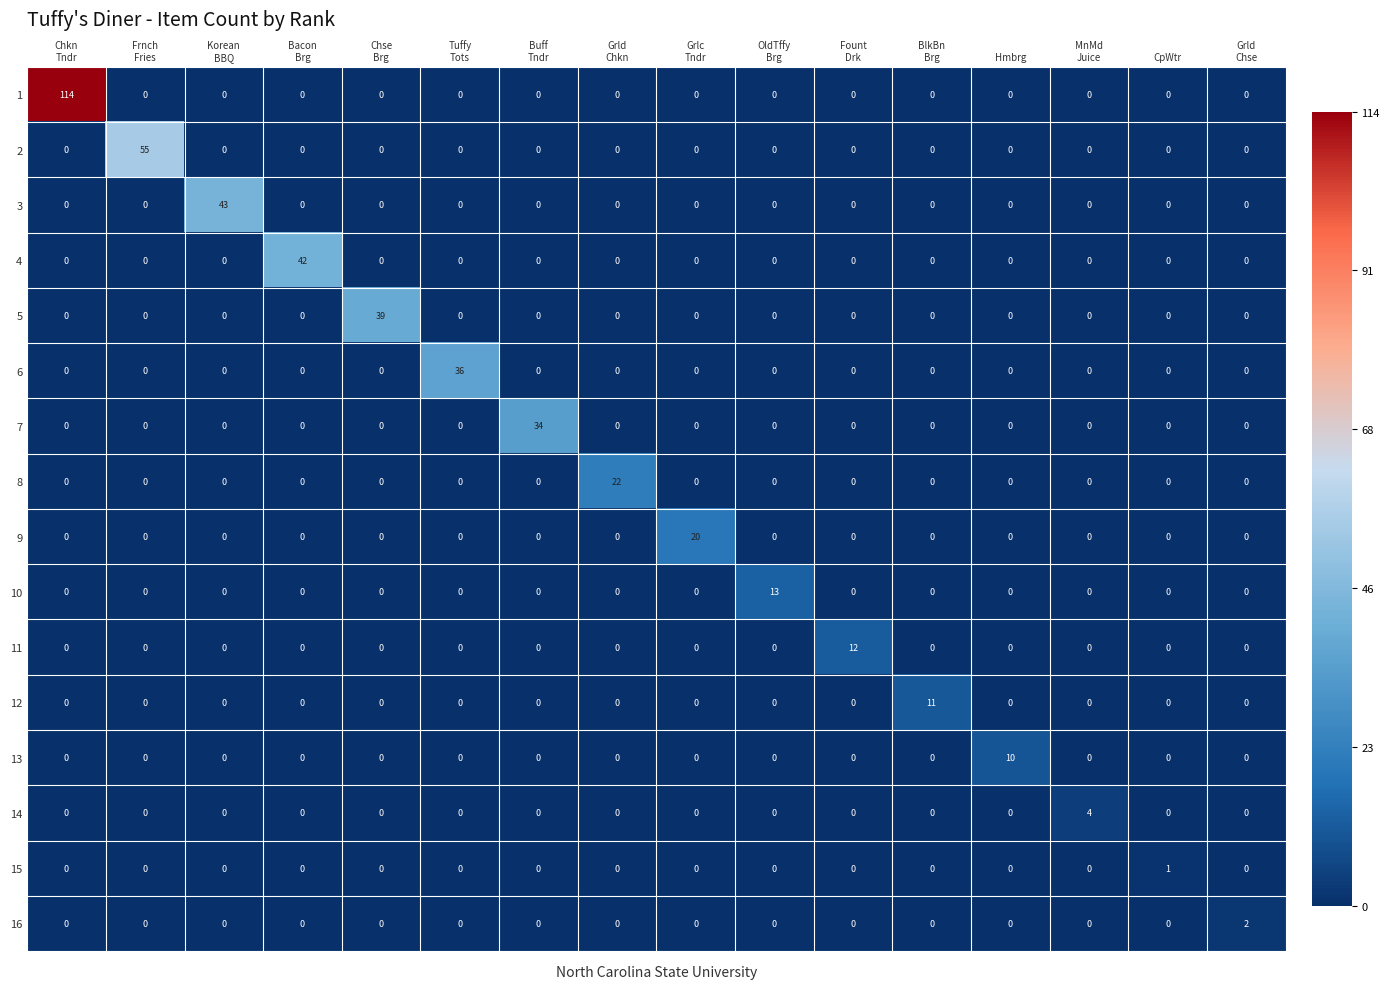

What is the maximum value for 10?

13